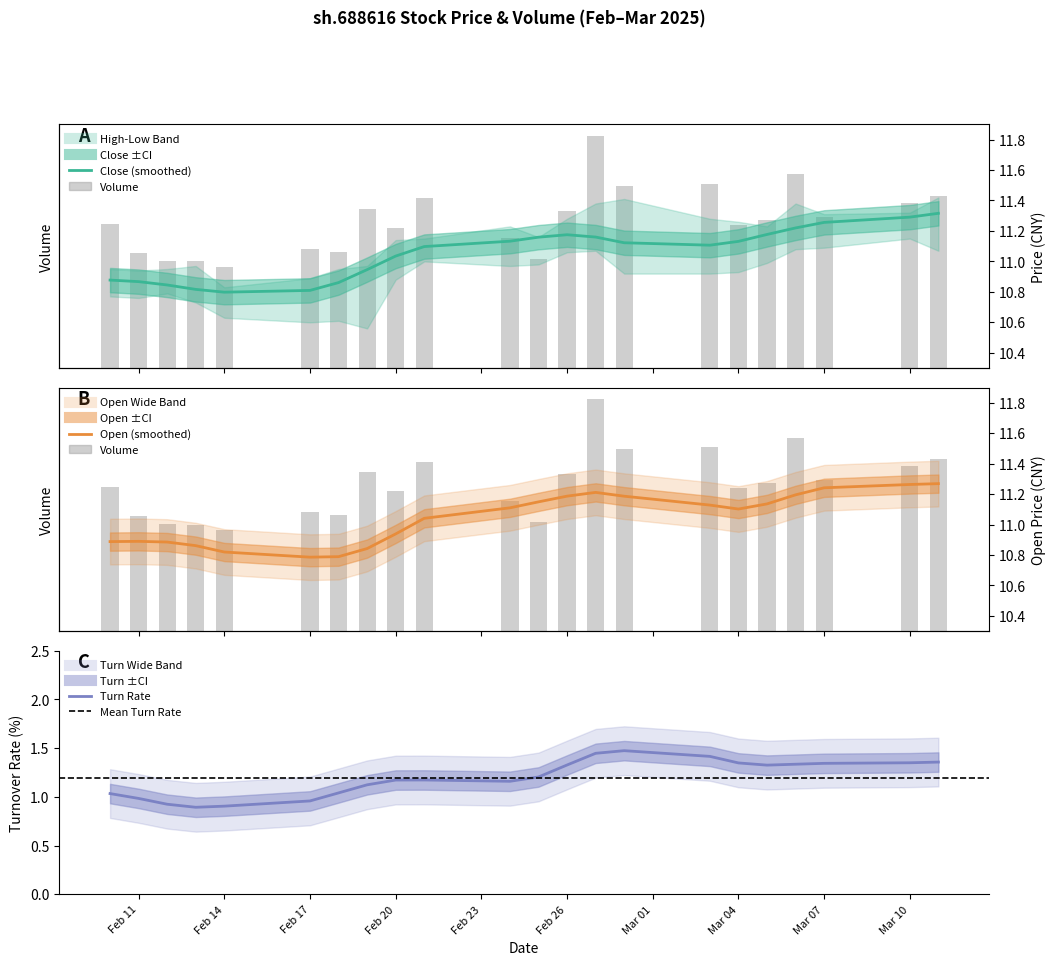

How many values in the open series are below 11?

9